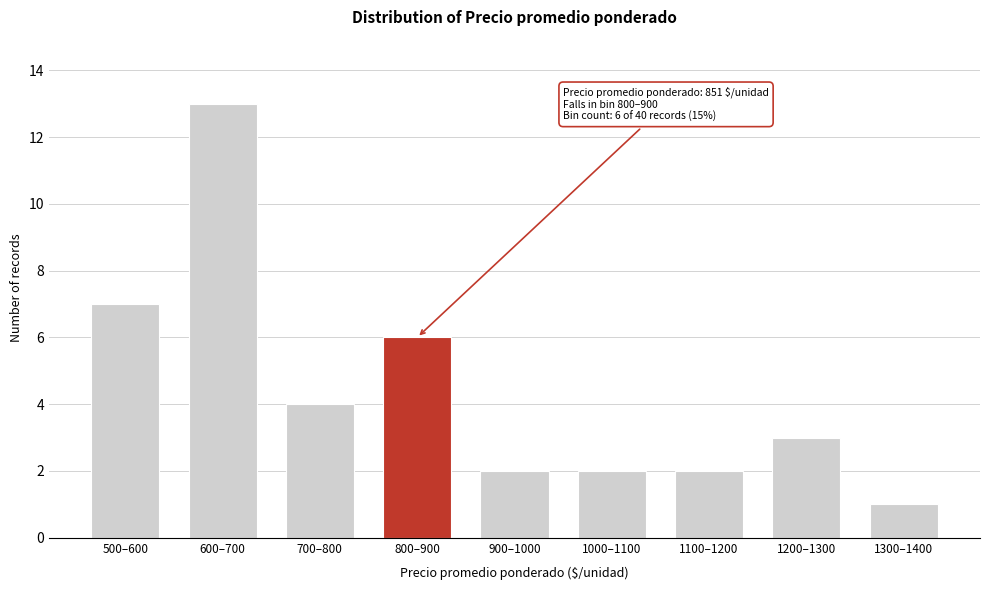

Reading left to right, what are all the values shown in this chart?

7	13	4	6	2	2	2	3	1